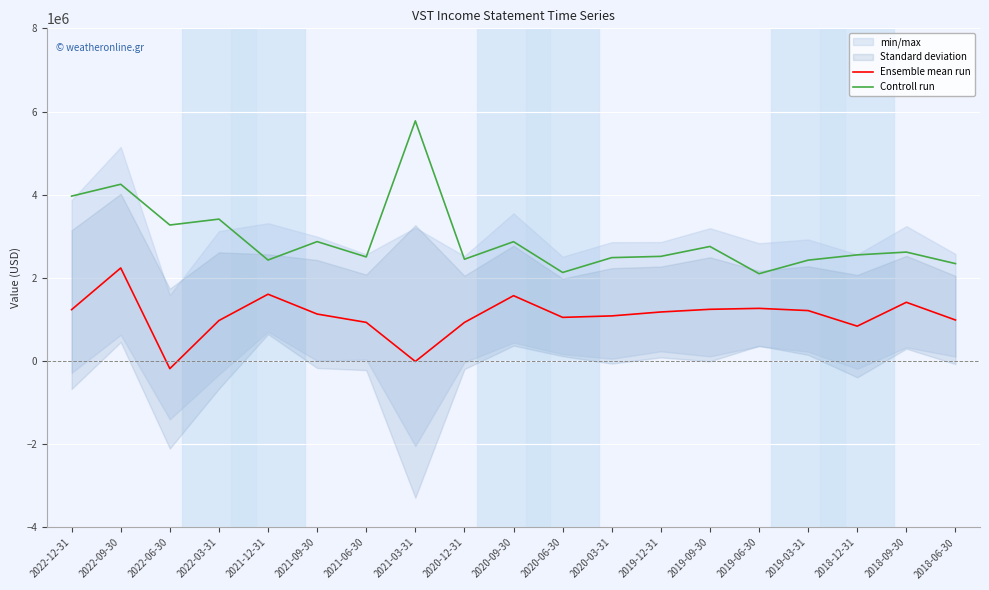

Which series has the largest total across all categories?

Controll run